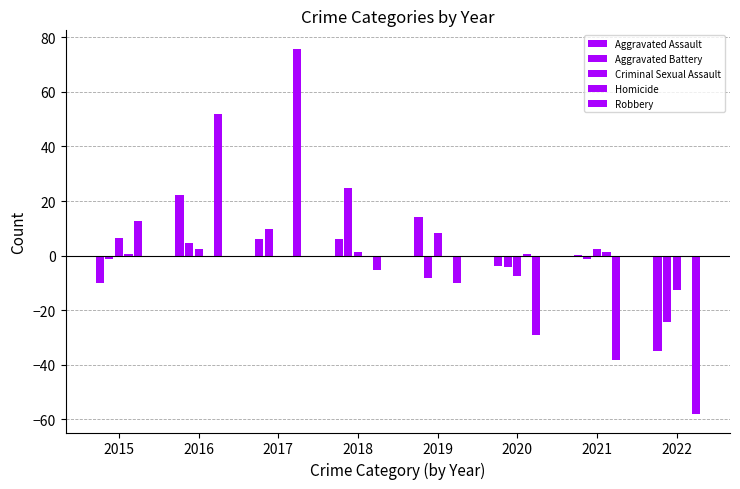

Are the bars grouped side by side (vs. stacked)?

Yes